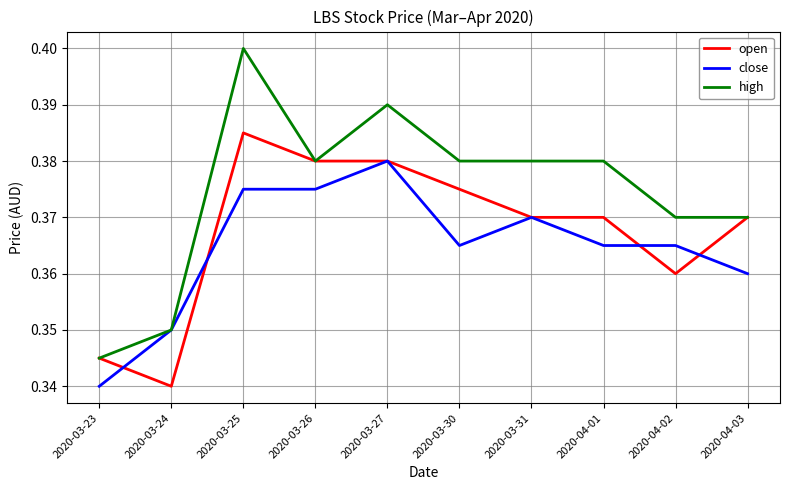

Which series has the largest total across all categories?

high